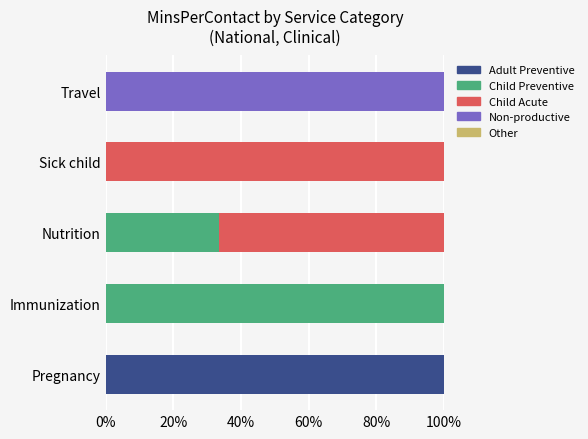

What is the total value across all series at Nutrition?

100.0